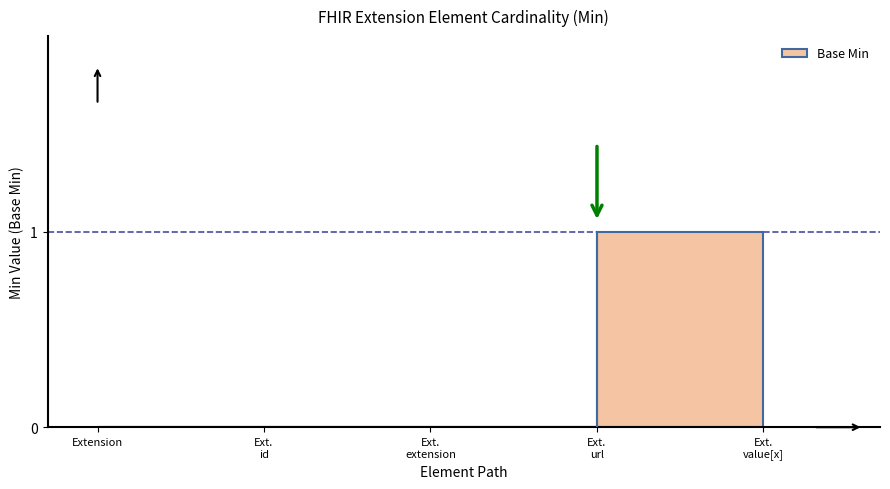

Between Extension.value[x] and Extension.extension, which is larger?

Extension.value[x]